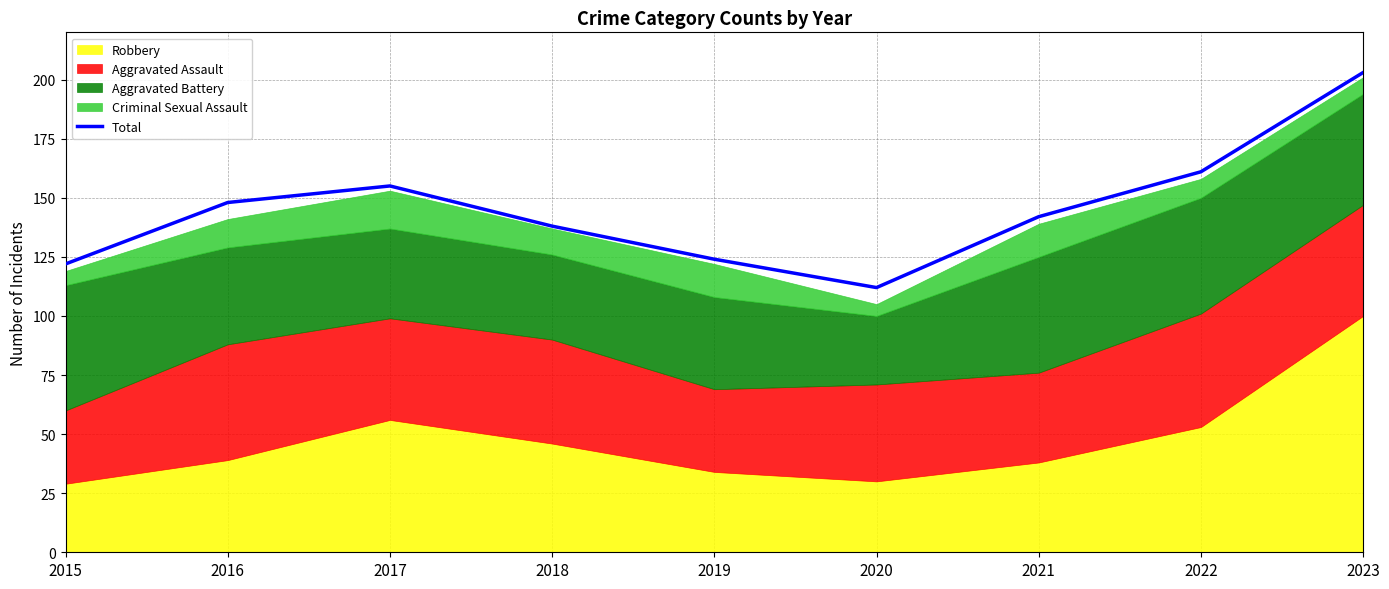

List the labels in order of value, largest first.

2023, 2022, 2017, 2016, 2021, 2018, 2019, 2015, 2020